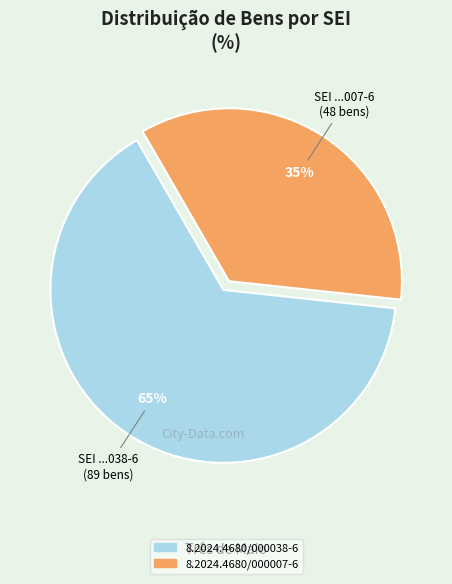

Combined, do 8.2024.4680/000007-6 and 8.2024.4680/000038-6 account for over 50%?

Yes